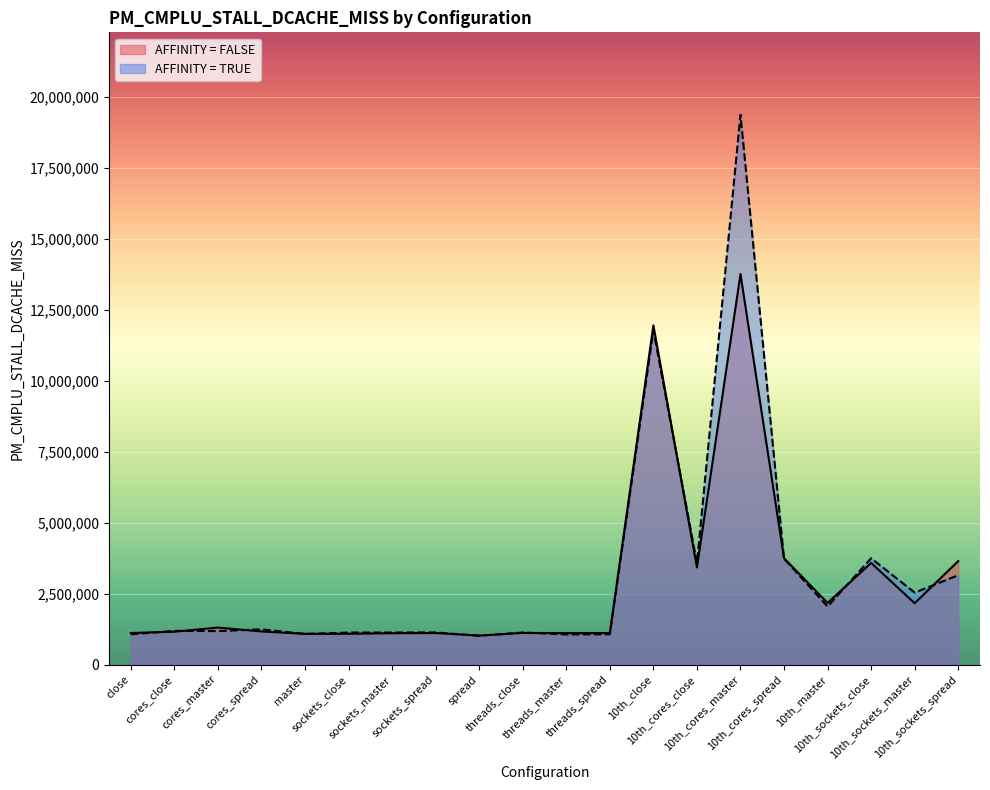

Reading right to left, what are all the values shown in this chart?

AFFINITY = FALSE: 3644008	2160493	3580436	2170594	3745173	13758106	3422910	11948408	1110068	1107253	1114447	1019813	1110361	1103701	1083222	1082300	1165642	1302318	1156445	1110987
AFFINITY = TRUE: 3146206	2534674	3744809	2045049	3727561	19369197	3572884	11775007	1066581	1061148	1127634	1014674	1131527	1127536	1127273	1078239	1240649	1177498	1188058	1065088